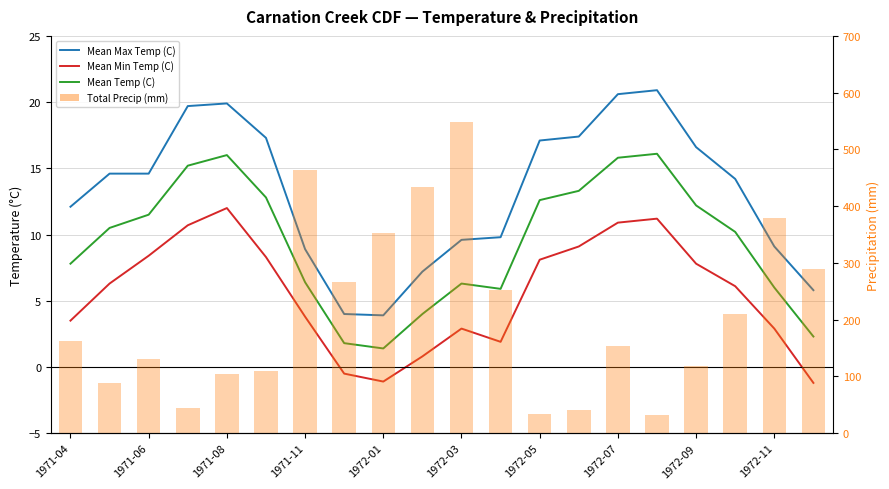

Which series has the largest total across all categories?

Total Precip (mm)